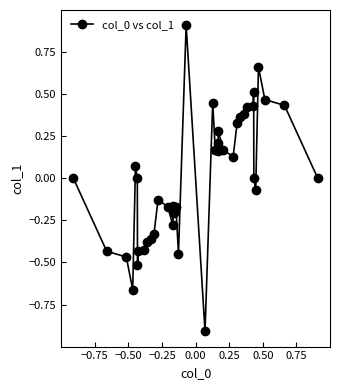

What is the greatest value displayed?

0.9